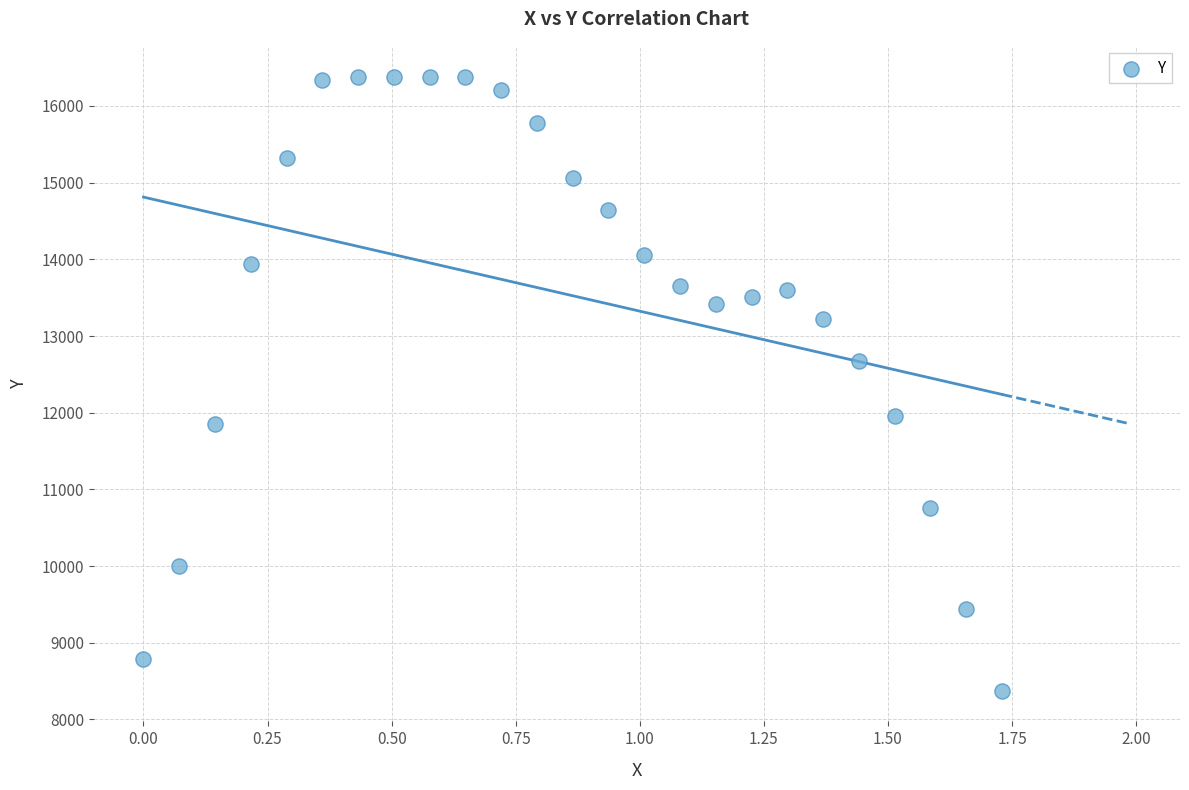

What is the range of X values (max minus min)?

1.7